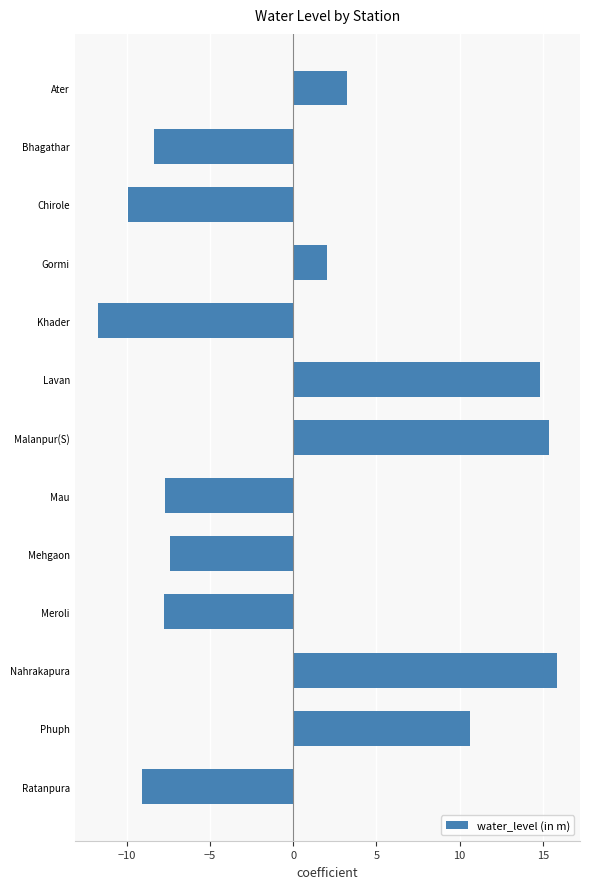

Does the chart contain any negative values?

Yes